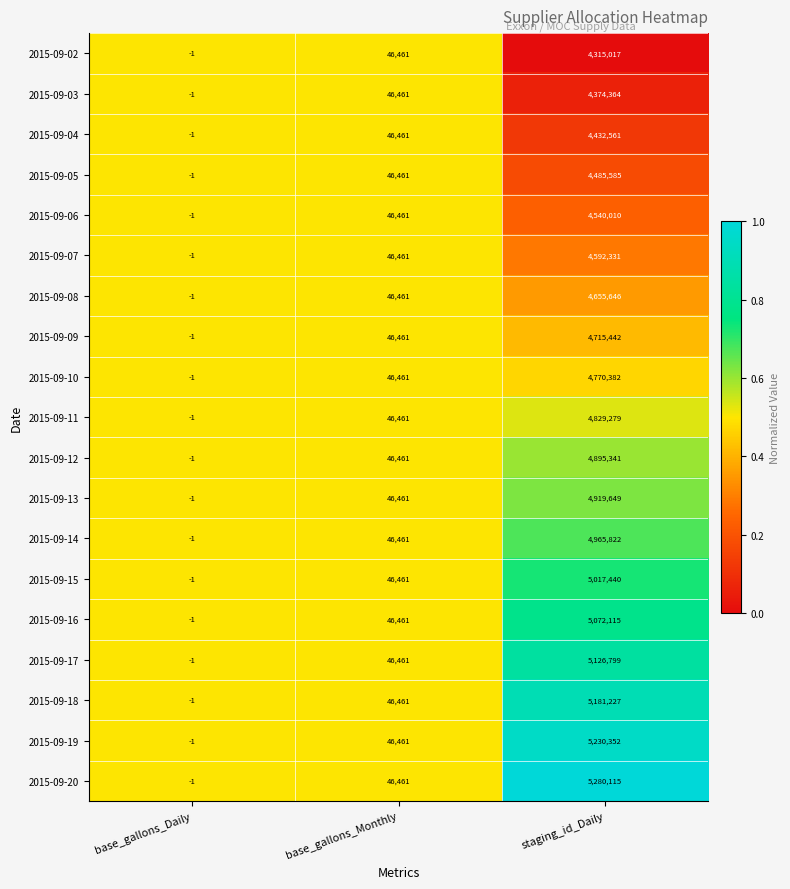

What is the maximum value shown in the chart?

5280115